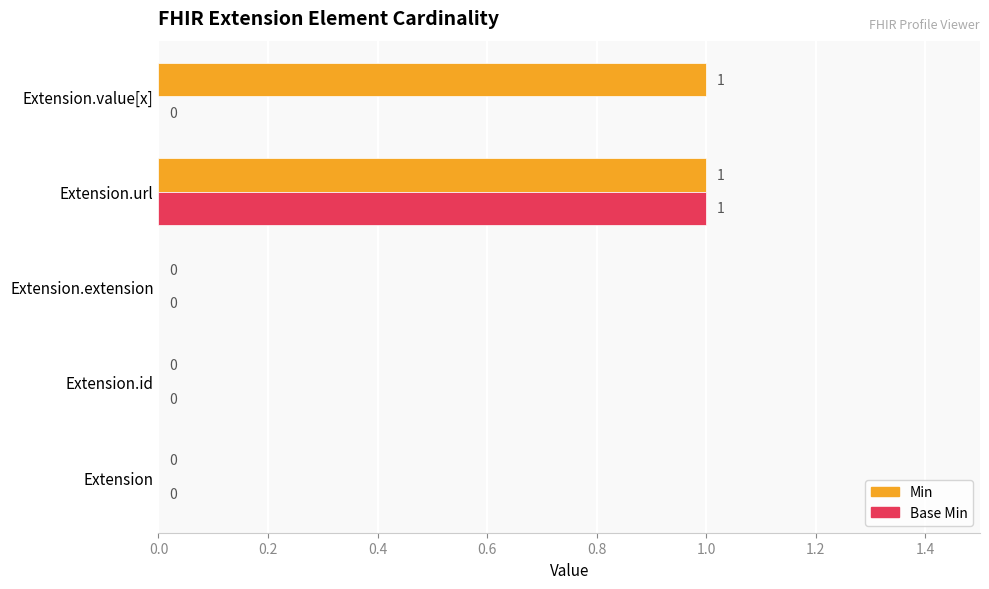

True or false: Min has a value of 1 at Extension.url.

True